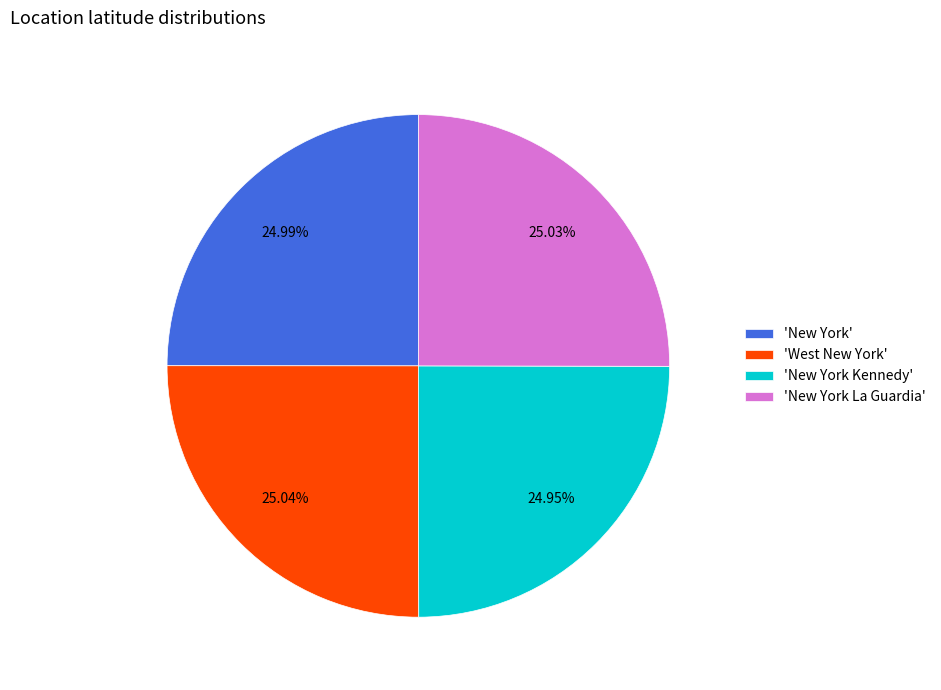

Is there any slice that represents more than half of the pie?

No